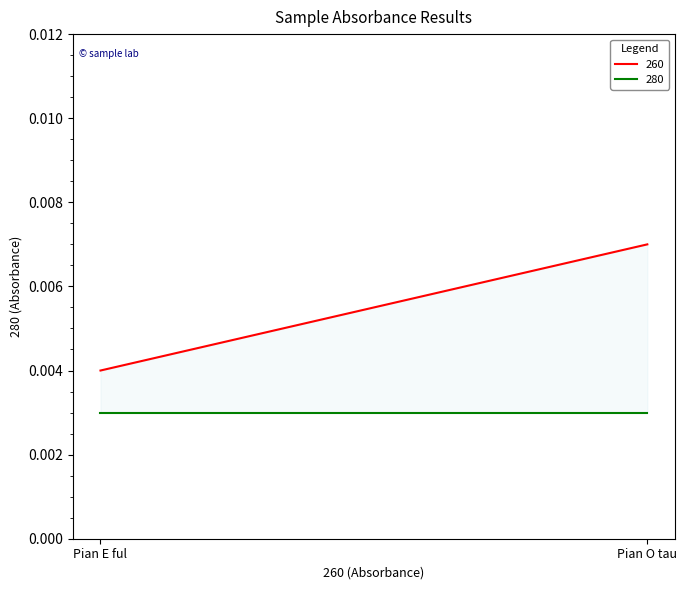

List the series in order of their overall mean, lowest first.

280, 260